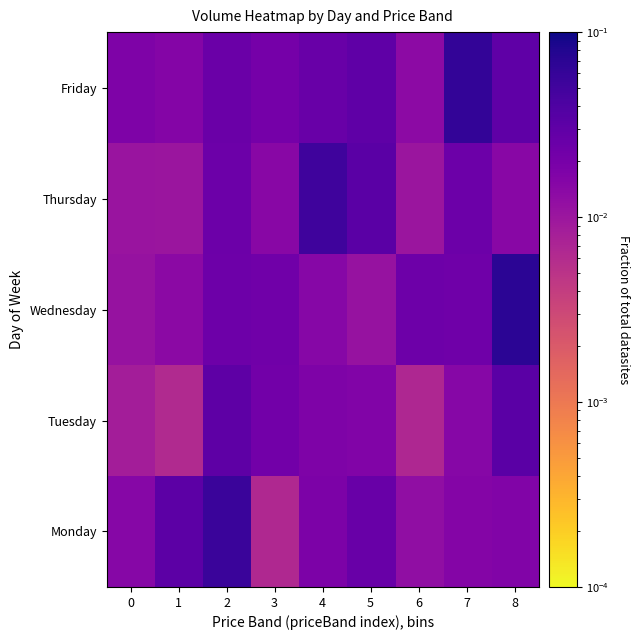

Between 1 and 0, which is larger?

1